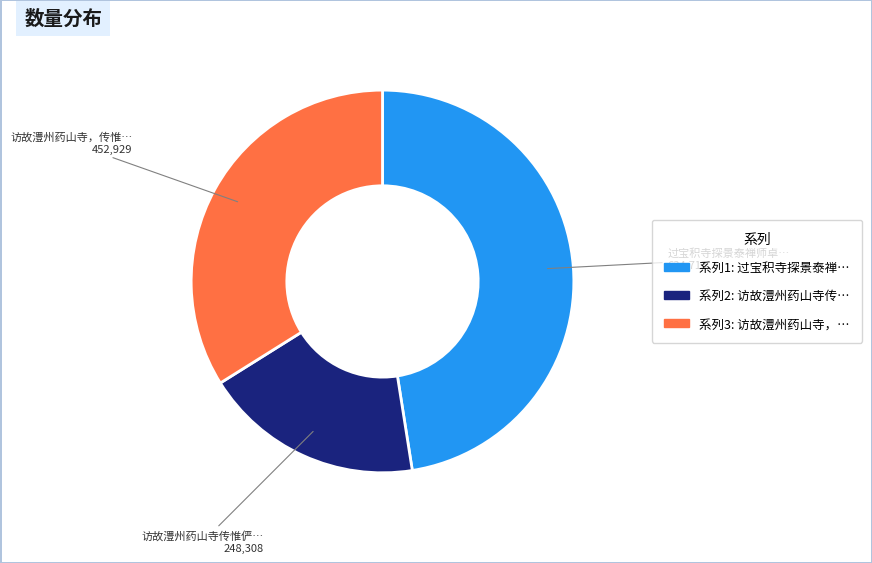

Is there a majority slice in this chart?

No